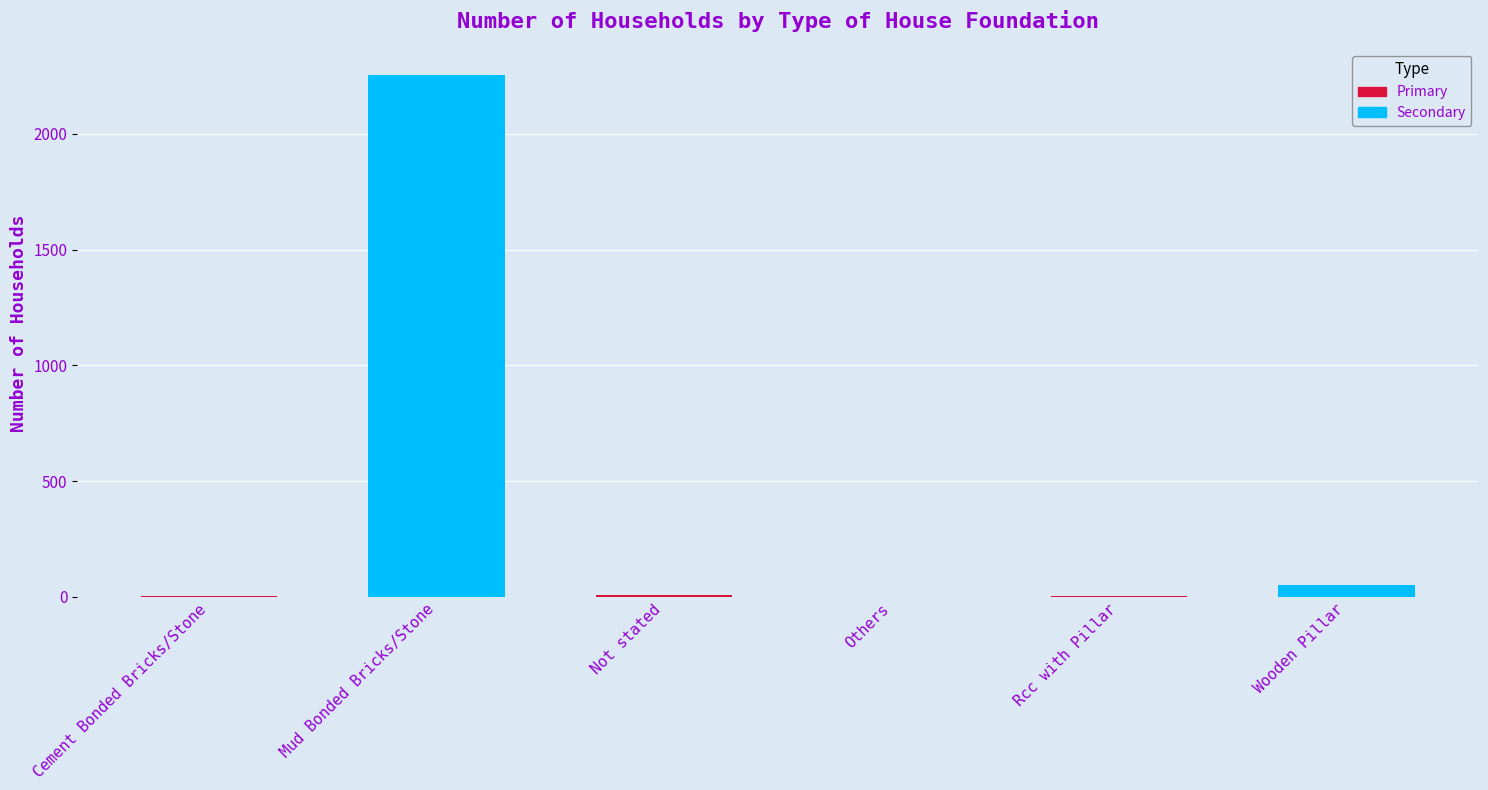

What is the difference between the second highest and second lowest values?

48